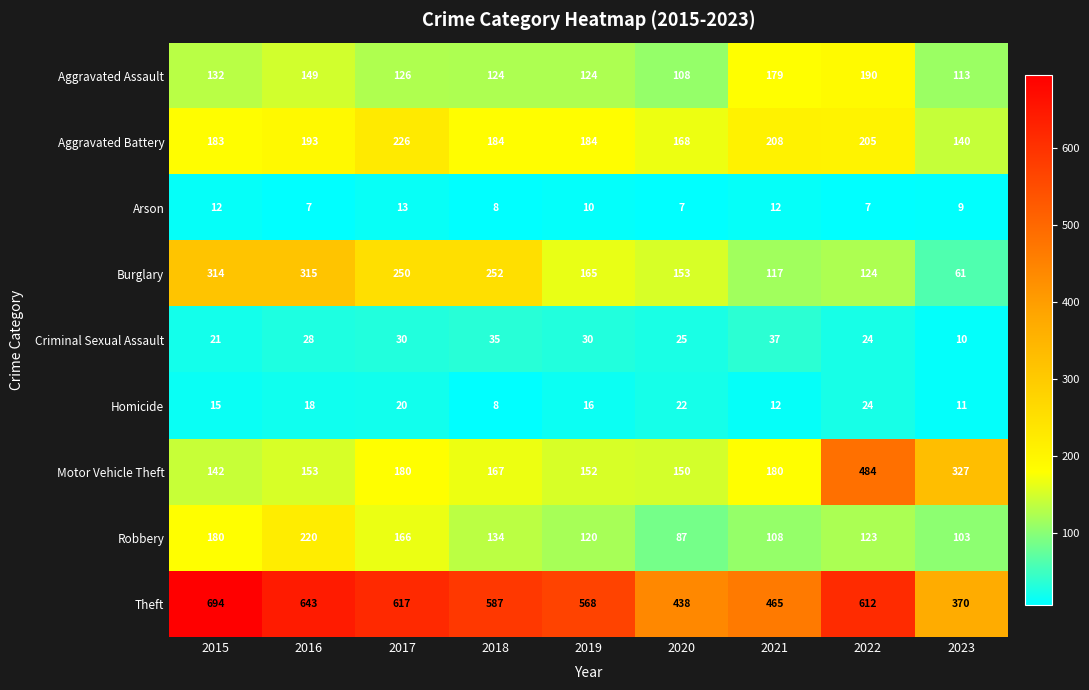

What is the spread (max minus min) of values at 2022?

605